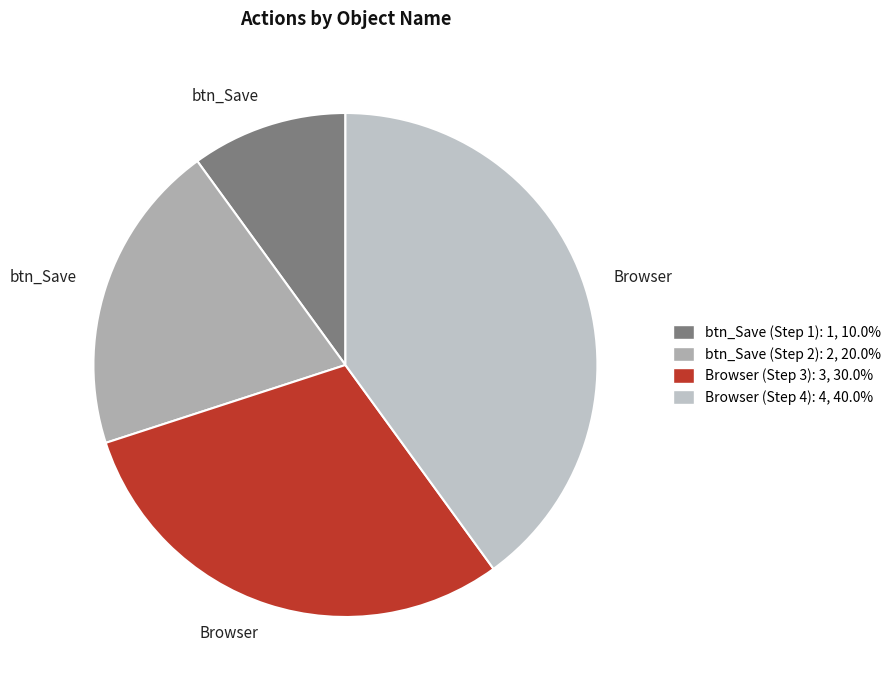

Is there a majority slice in this chart?

No